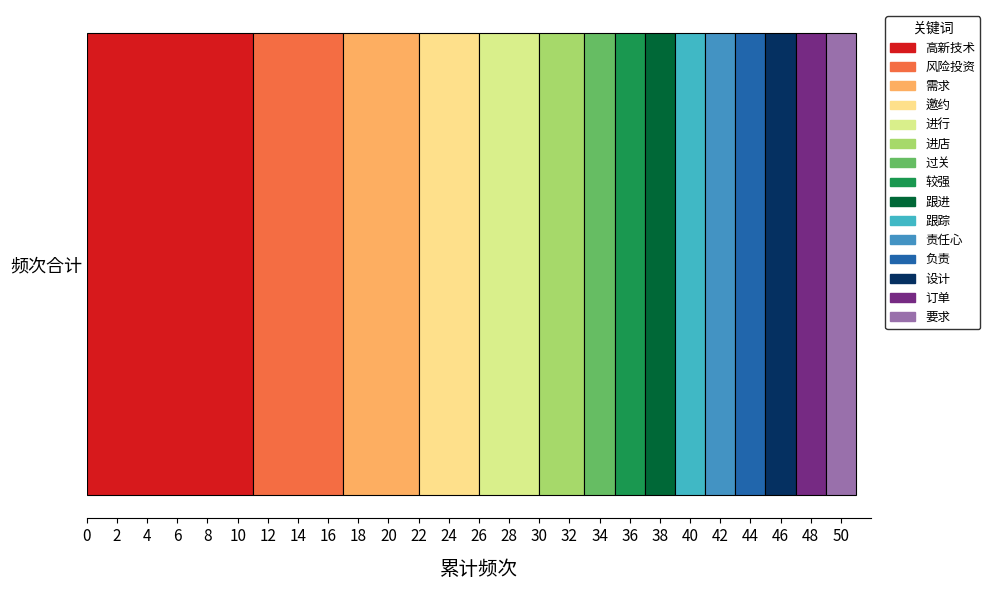

What is the value of the 3rd bar from the left?

5